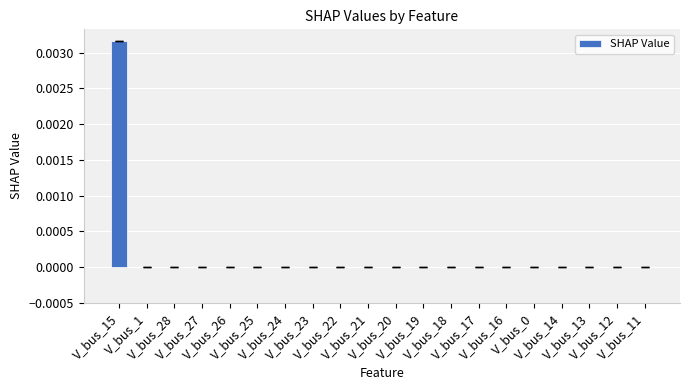

Count the number of categories in the chart.

20